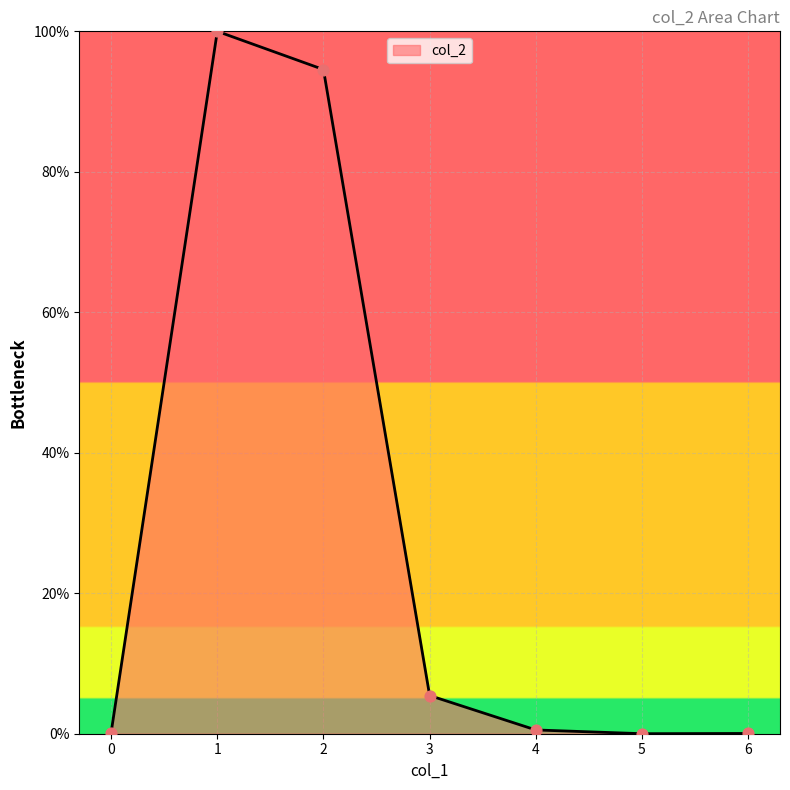

What is the change in value from 1 to 2?

-5.4